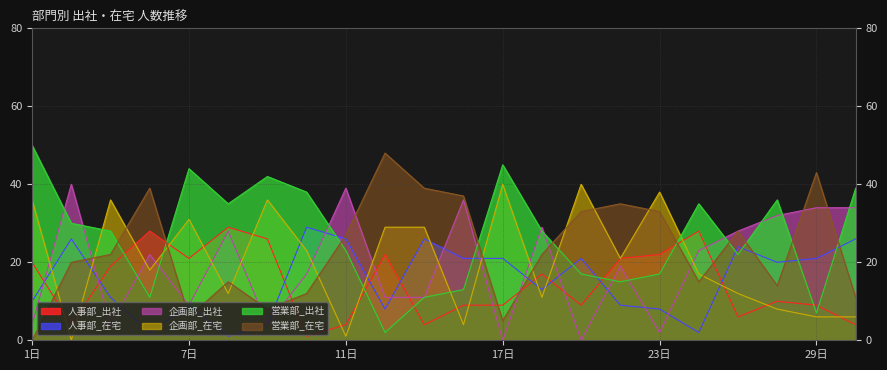

What is the total value across all series at 24日?

120